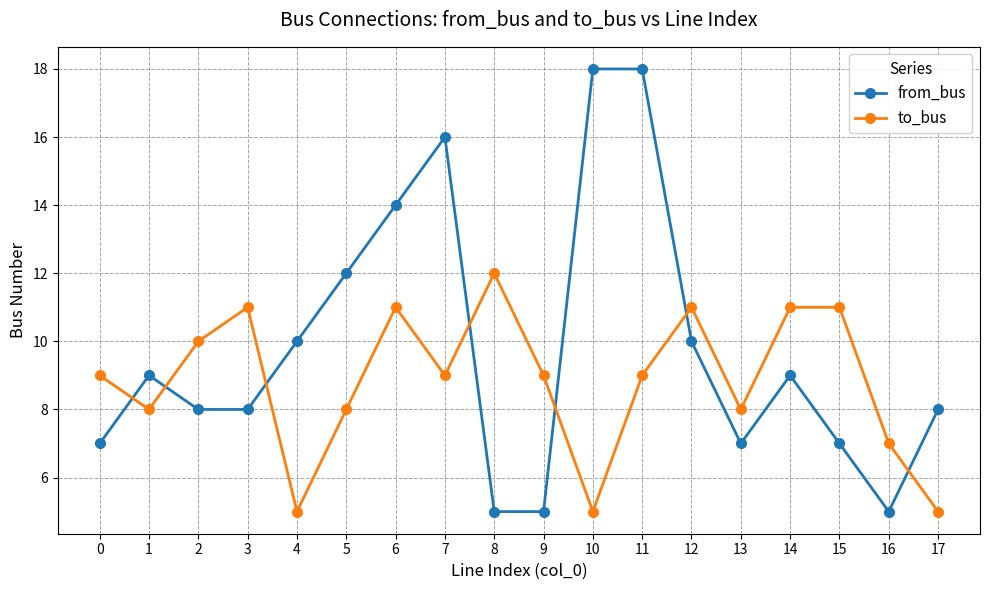

Does the chart have visible grid lines?

Yes